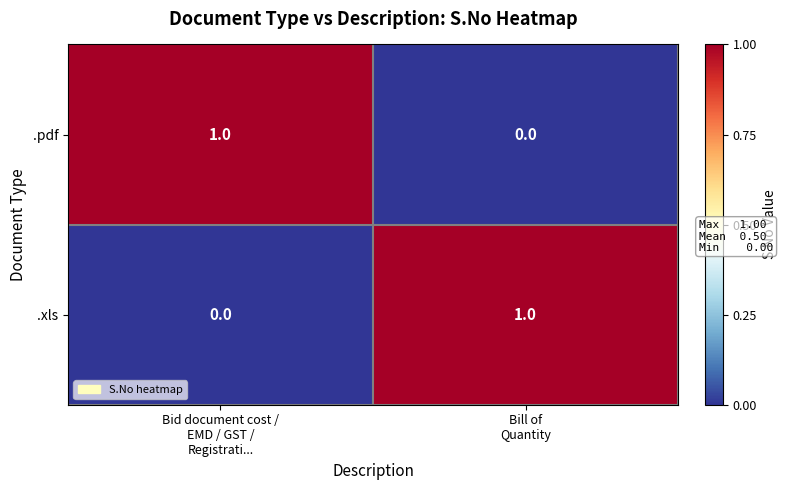

Reading right to left, what are all the values shown in this chart?

.pdf: 0	1
.xls: 1	0